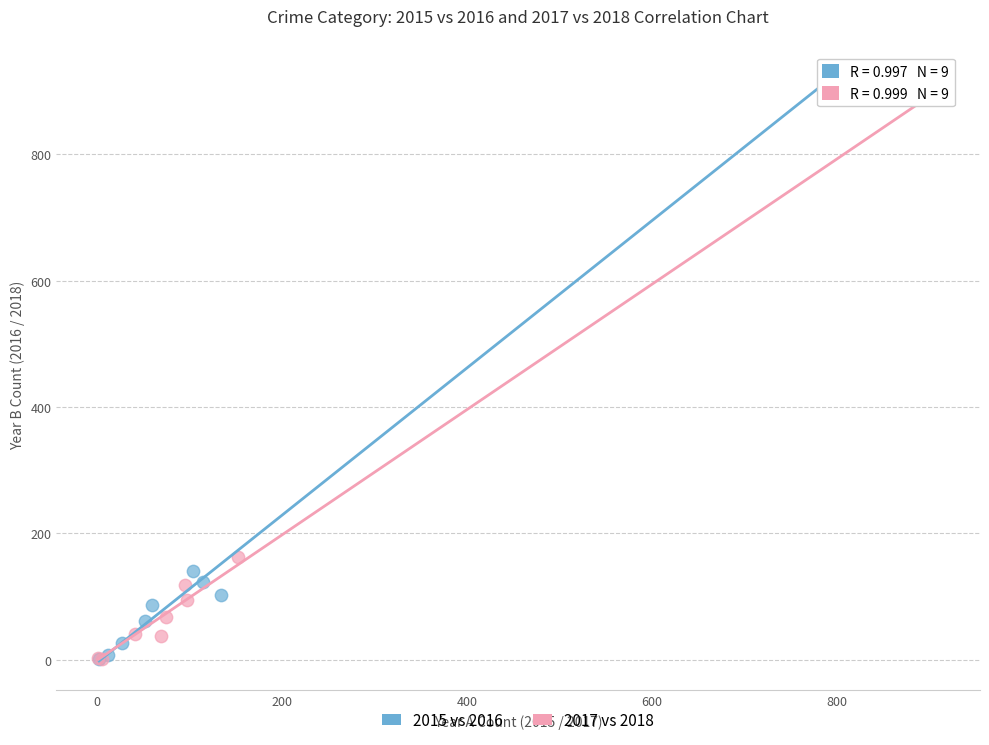

Which series contains the highest Y value?

2015 vs 2016